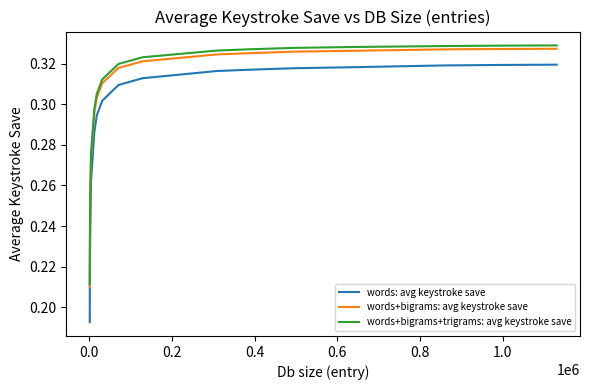

Which series has the largest range (max minus min)?

words: avg keystroke save